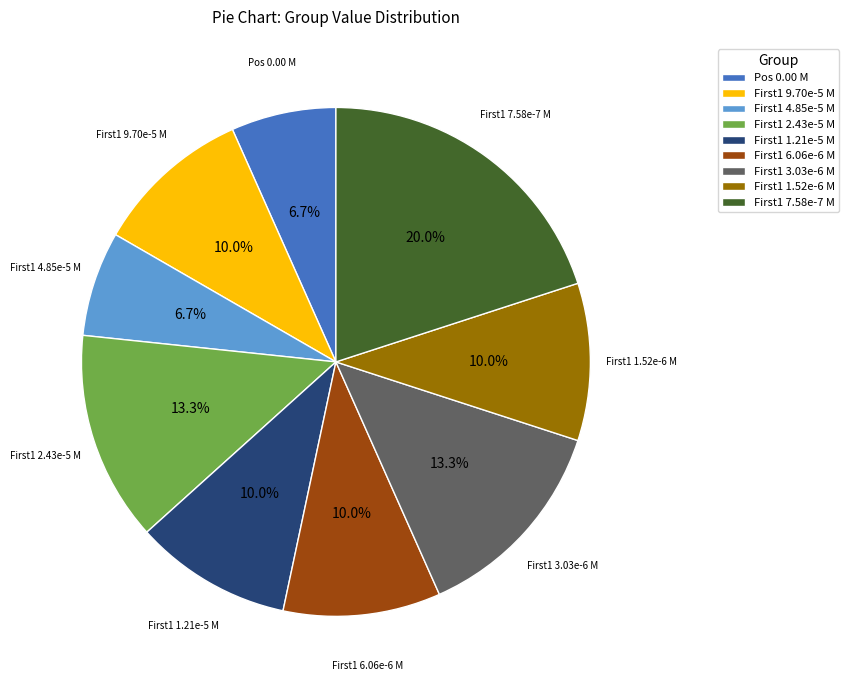

Is there any slice that represents more than half of the pie?

No